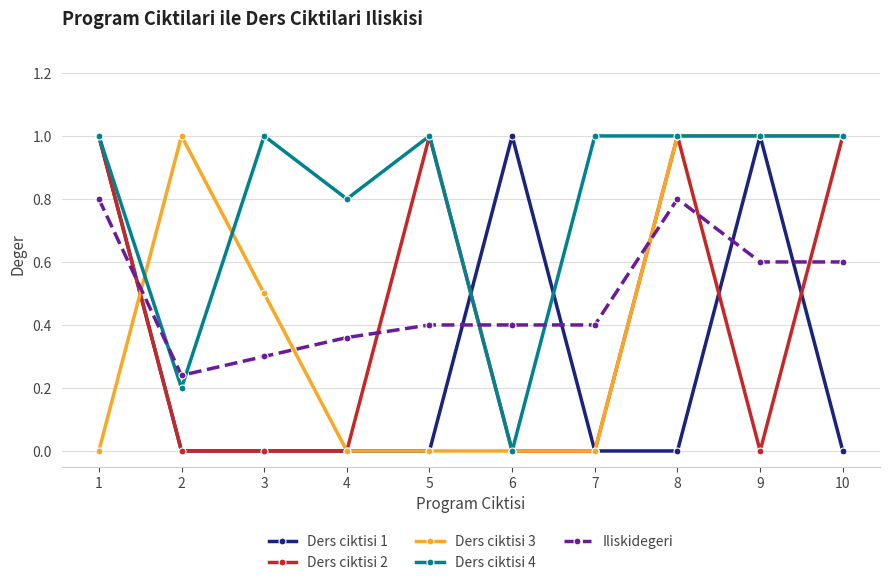

What is the spread (max minus min) of values at 10?

1.0